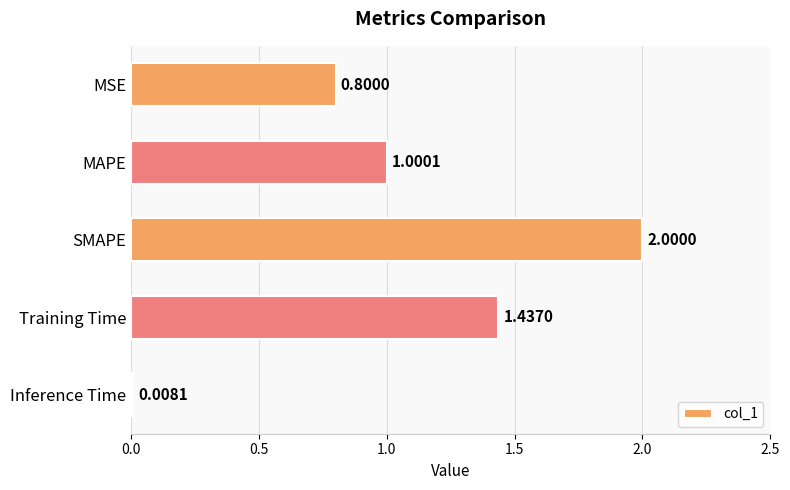

How many values are below 1?

2